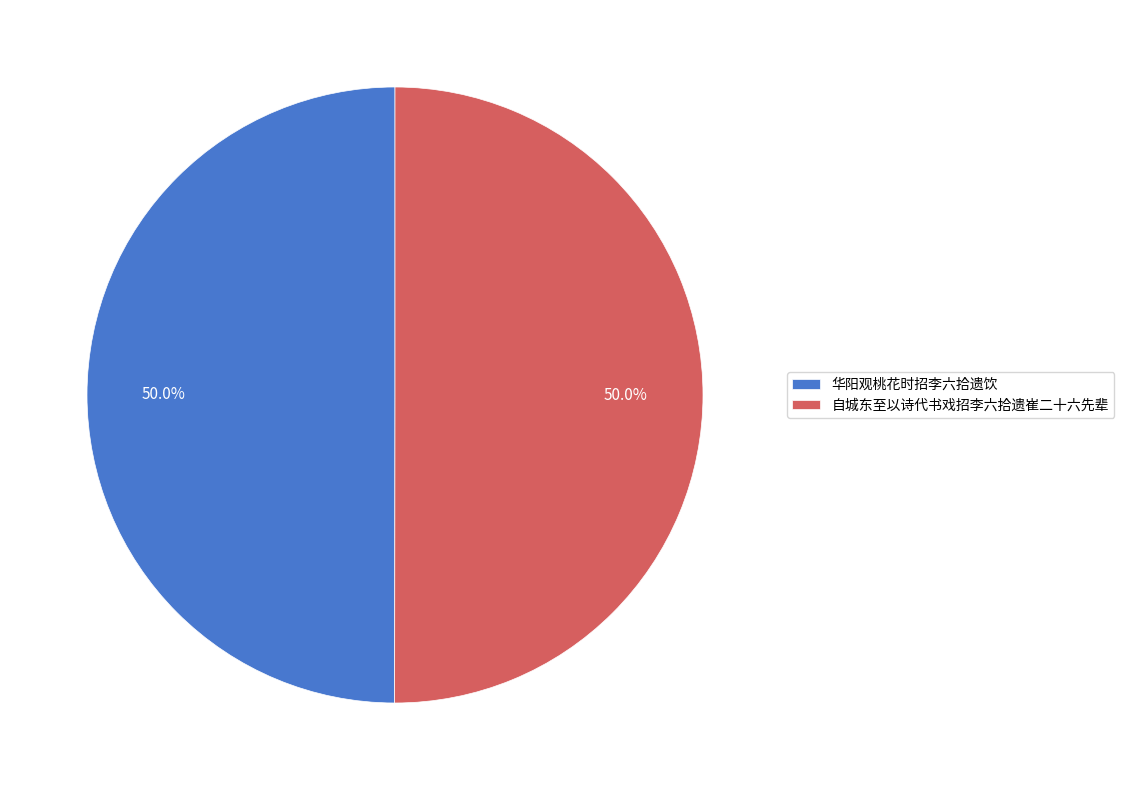

How much of the chart is everything except 自城东至以诗代书戏招李六拾遗崔二十六先辈?

50.0%